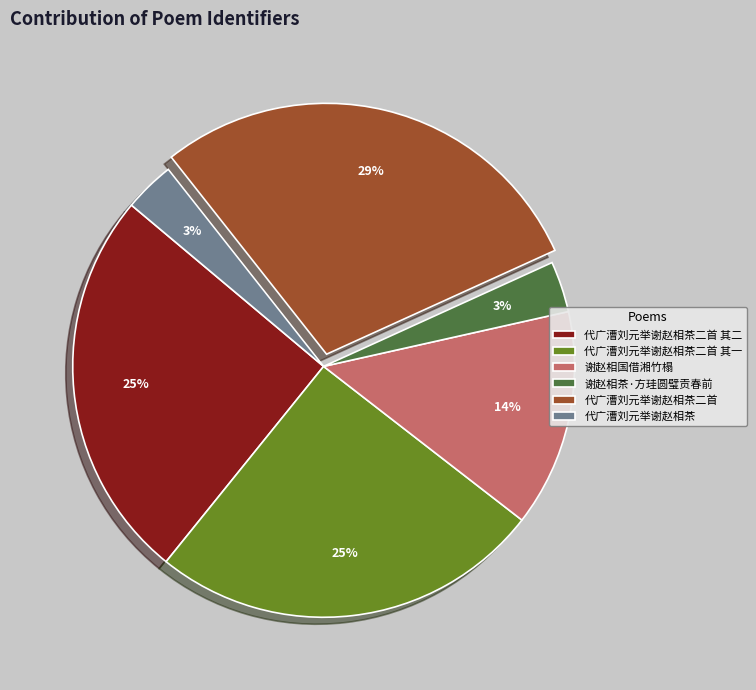

To the nearest percent, what is the difference between the largest and smallest slice percentages?

26%